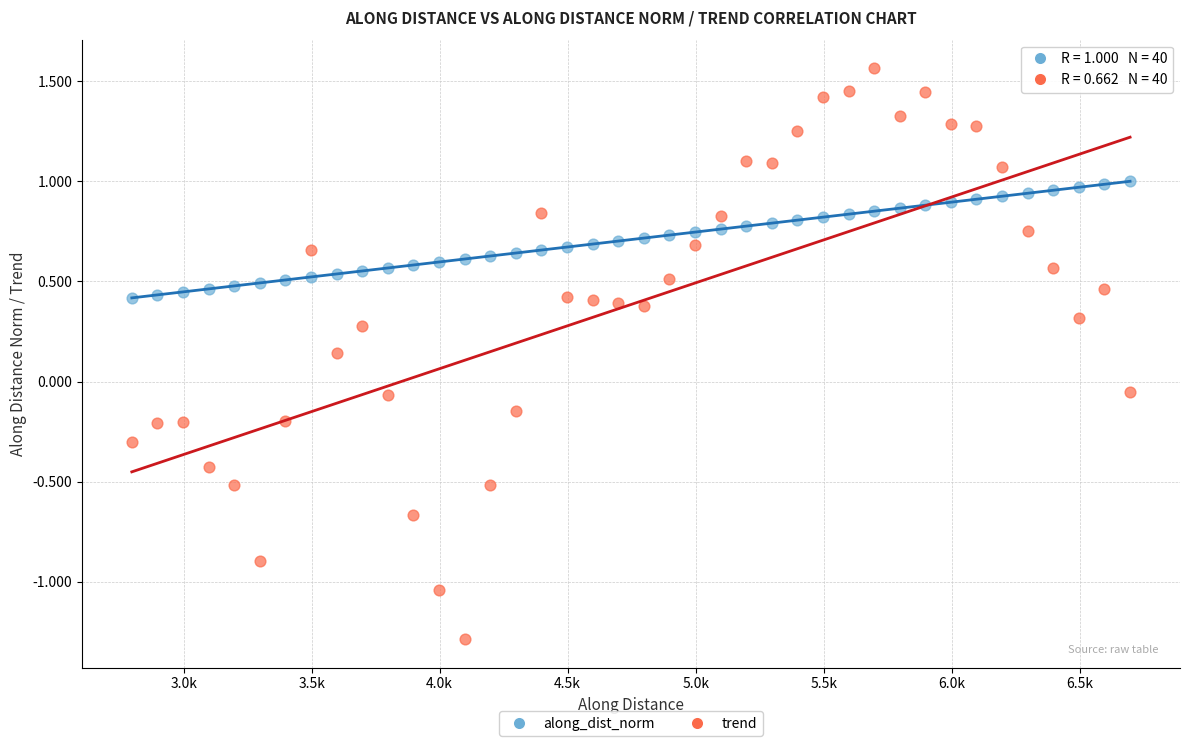

Which series contains the highest Y value?

trend